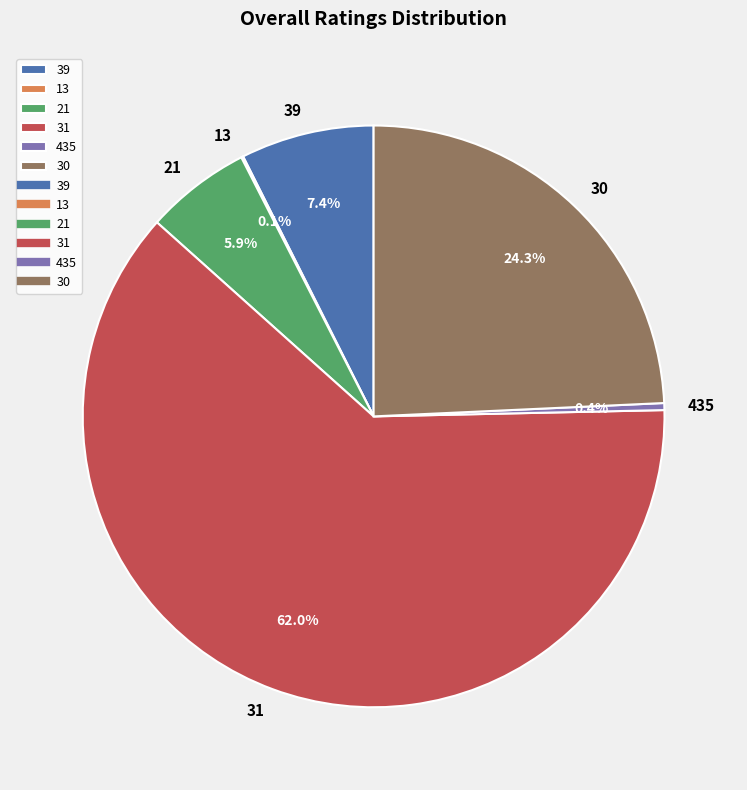

Which category accounts for the majority?

31